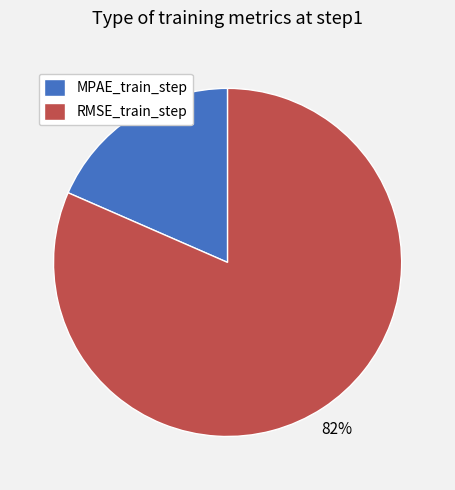

Which slice is the smallest?

MPAE_train_step